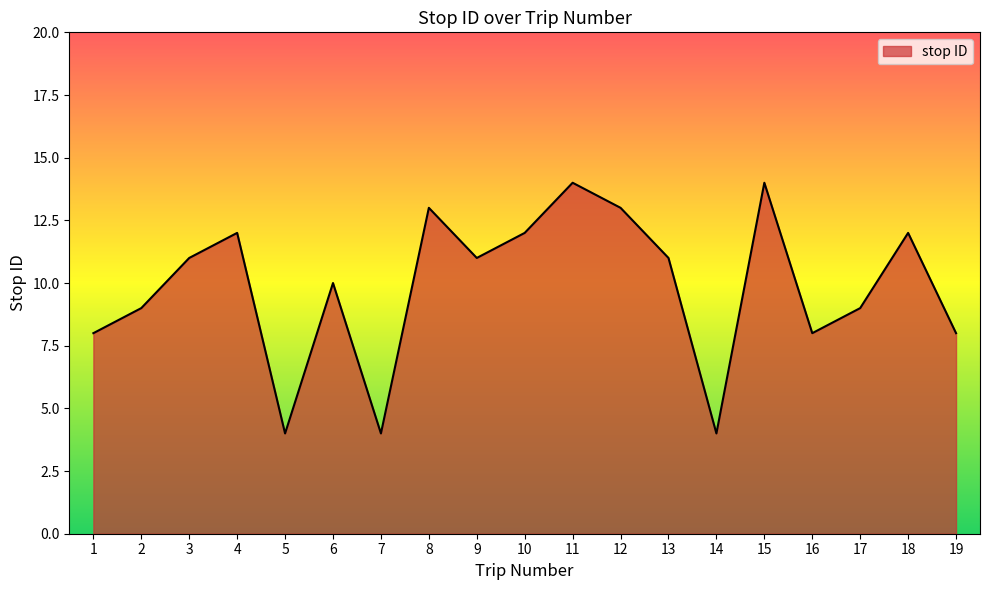

Where is the first local minimum?

5